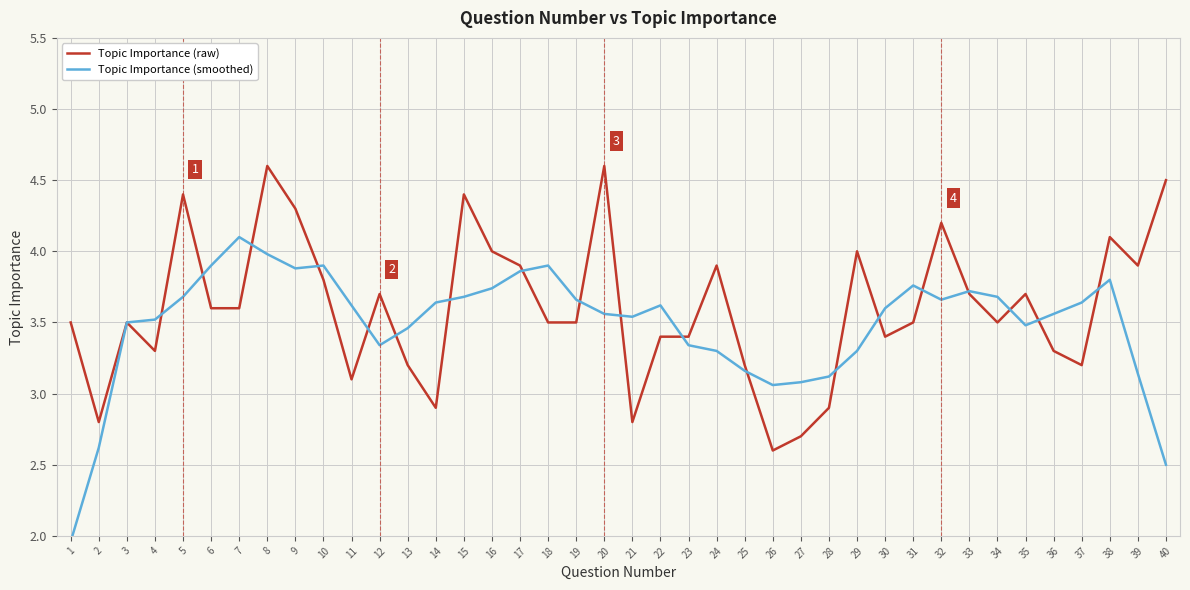

Between 7 and 28, which series saw the biggest shift?

Topic Importance (smoothed)